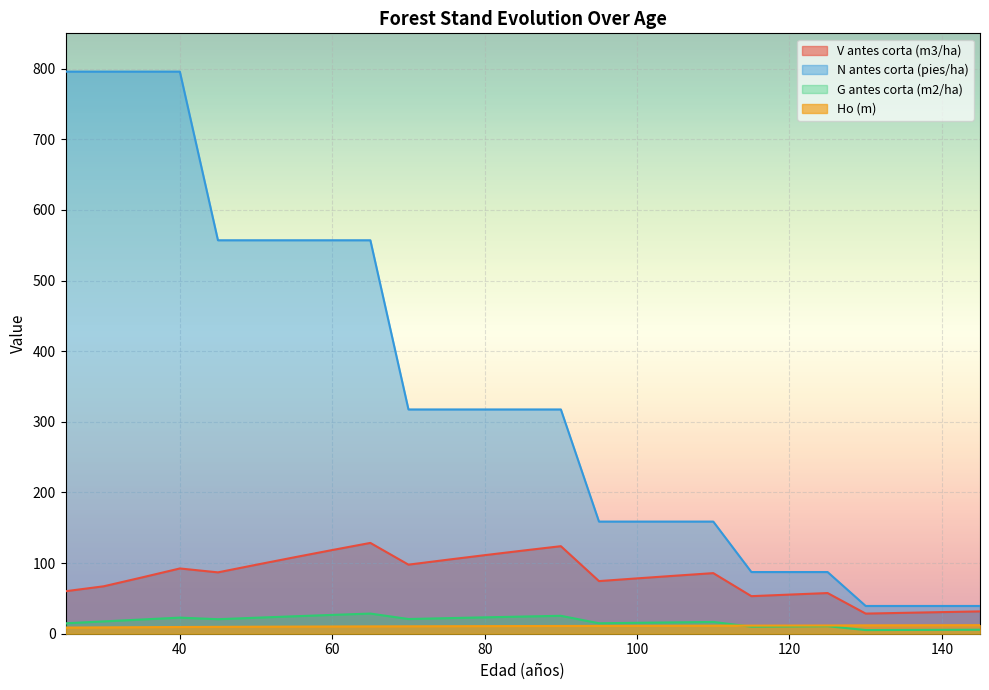

Reading right to left, extract all data points from this chart.

V antes corta (m3/ha): 145=31.6	140=30.6	135=29.6	130=28.5	125=57.6	120=55.4	115=53.2	110=85.8	105=82.1	100=78.4	95=74.5	90=123.9	85=117.7	80=111.2	75=104.6	70=97.8	65=128.6	60=118.5	55=108.1	50=97.6	45=86.9	40=92.4	35=79.6	30=67.1	25=60.1
N antes corta (pies/ha): 145=39.3	140=39.3	135=39.3	130=39.3	125=87.3	120=87.3	115=87.3	110=158.8	105=158.8	100=158.8	95=158.8	90=317.5	85=317.5	80=317.5	75=317.5	70=317.5	65=557.0	60=557.0	55=557.0	50=557.0	45=557.0	40=795.8	35=795.8	30=795.8	25=795.8
G antes corta (m2/ha): 145=5.7	140=5.5	135=5.3	130=5.2	125=10.6	120=10.3	115=10.0	110=16.7	105=16.1	100=15.4	95=14.8	90=25.4	85=24.3	80=23.2	75=22.0	70=20.8	65=28.5	60=26.6	55=24.7	50=22.6	45=20.5	40=22.8	35=20.1	30=17.4	25=14.8
Ho (m): 145=12.1	140=12.1	135=12.0	130=11.9	125=11.7	120=11.6	115=11.5	110=11.4	105=11.3	100=11.2	95=11.1	90=11.0	85=10.9	80=10.8	75=10.6	70=10.5	65=10.4	60=10.2	55=10.1	50=9.9	45=9.7	40=9.5	35=9.3	30=9.0	25=8.7